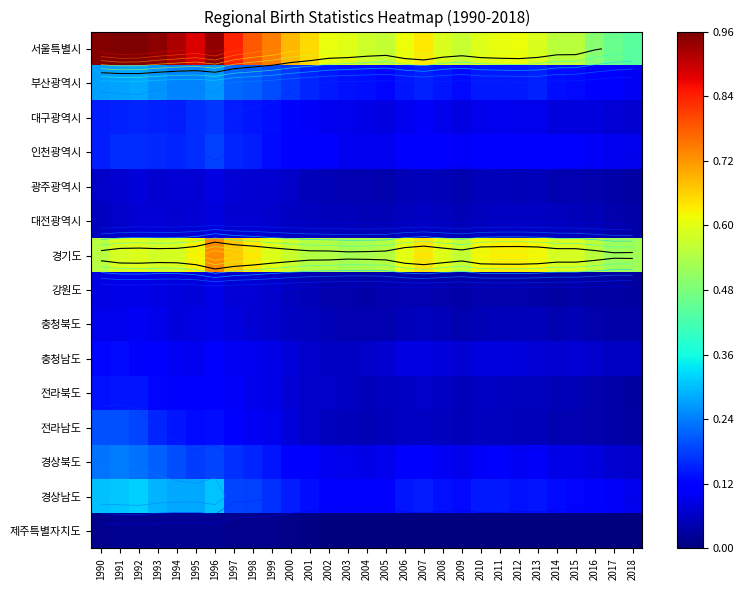

What value does the 경상북도 series have at 1995?

0.2